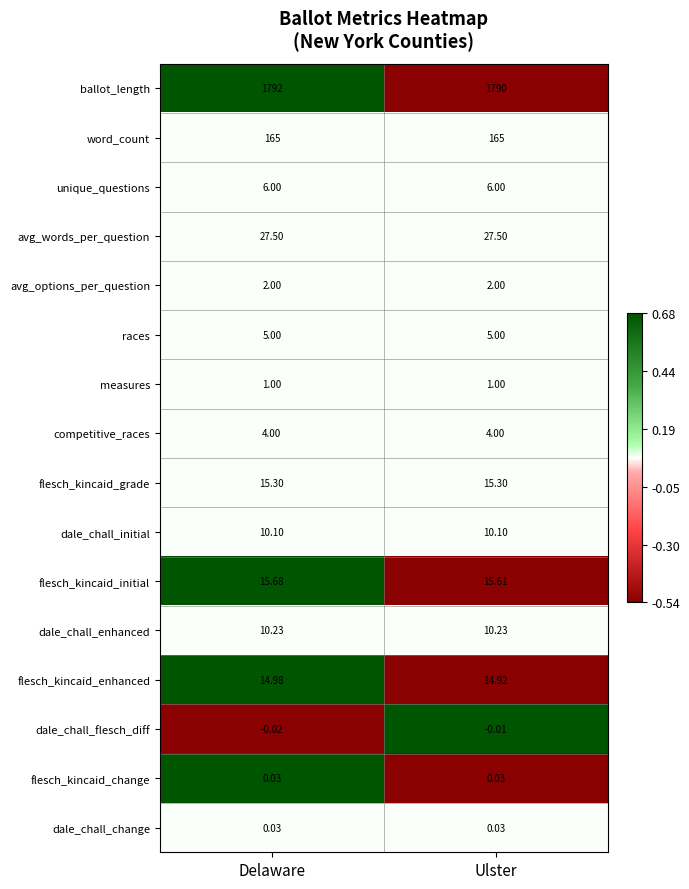

Is the value of competitive_races at Delaware greater than the value of flesch_kincaid_enhanced at Delaware?

No